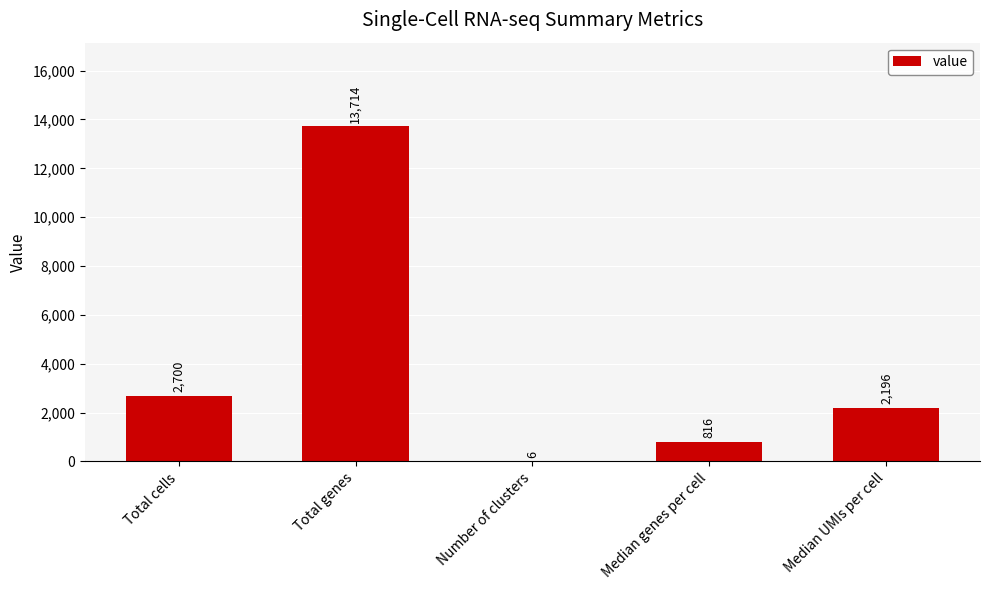

Between Total genes and Number of clusters, which is larger?

Total genes